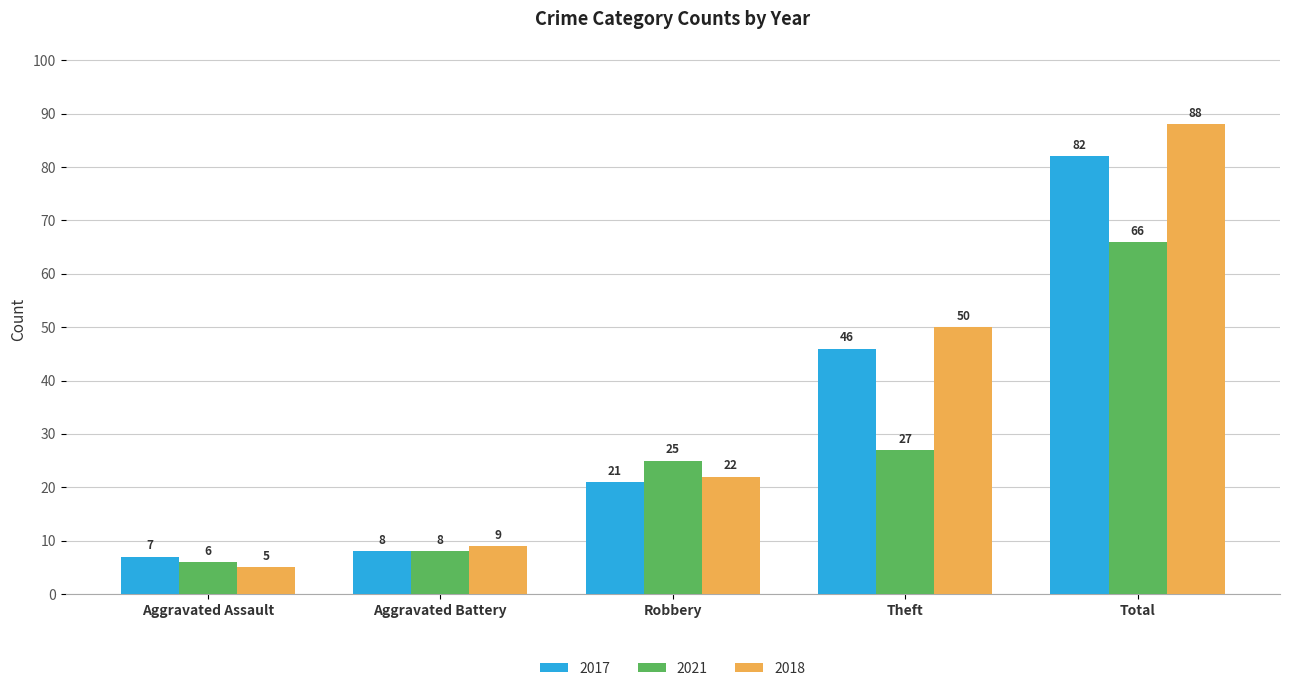

What position from the right is Aggravated Battery?

4